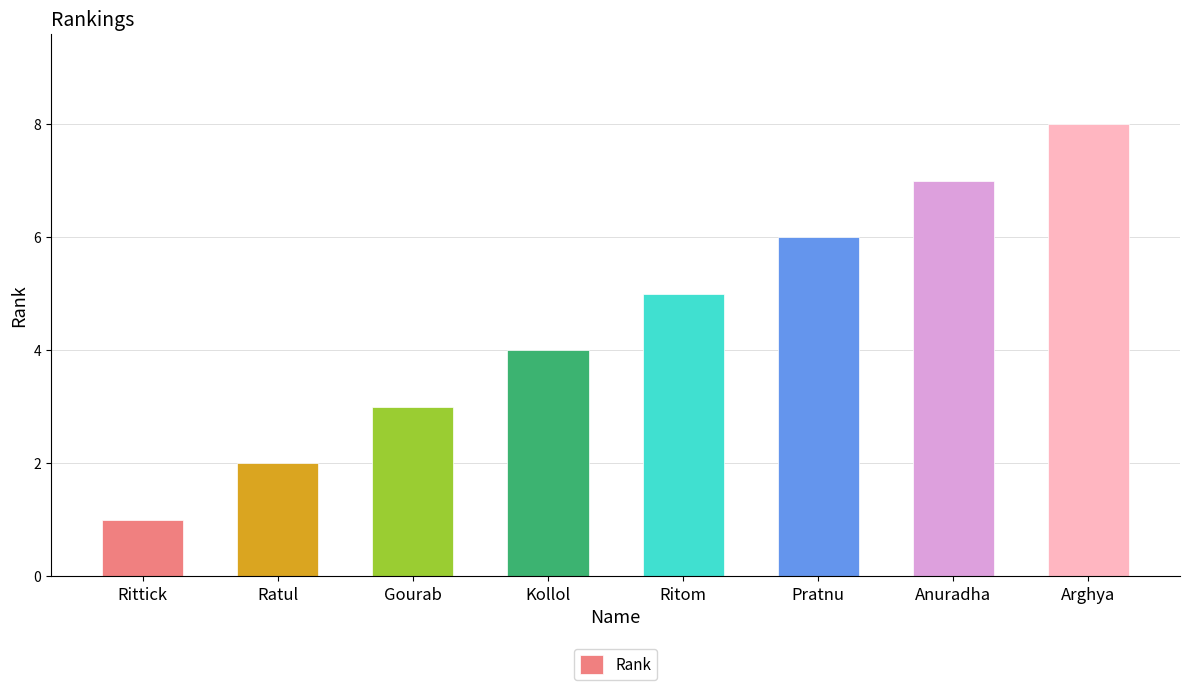

The value at Gourab is 3. True or false?

True